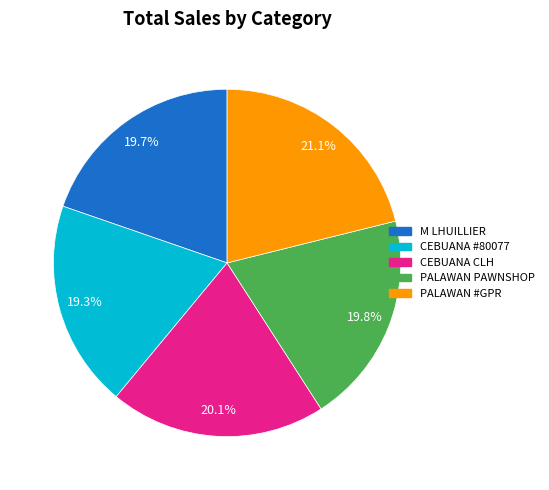

To the nearest percent, what is the difference between the largest and smallest slice percentages?

2%